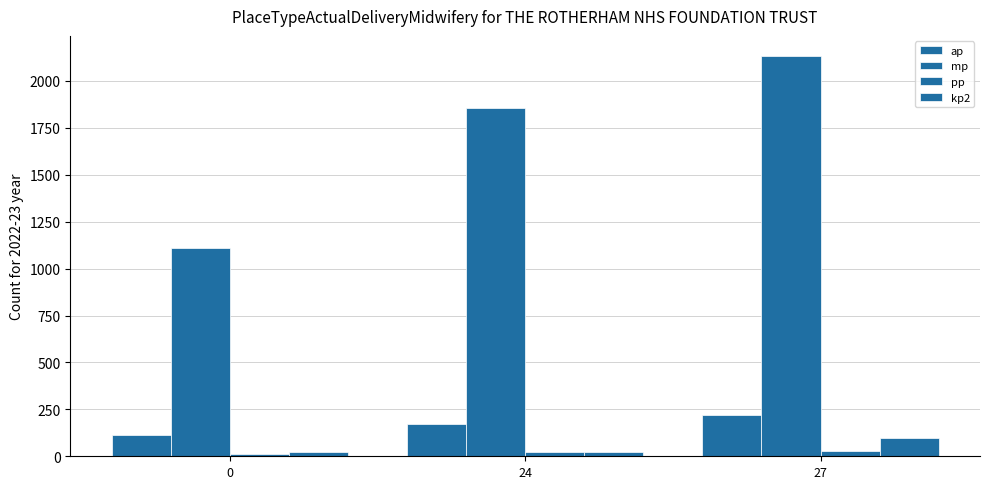

How many bars are there in total?

12